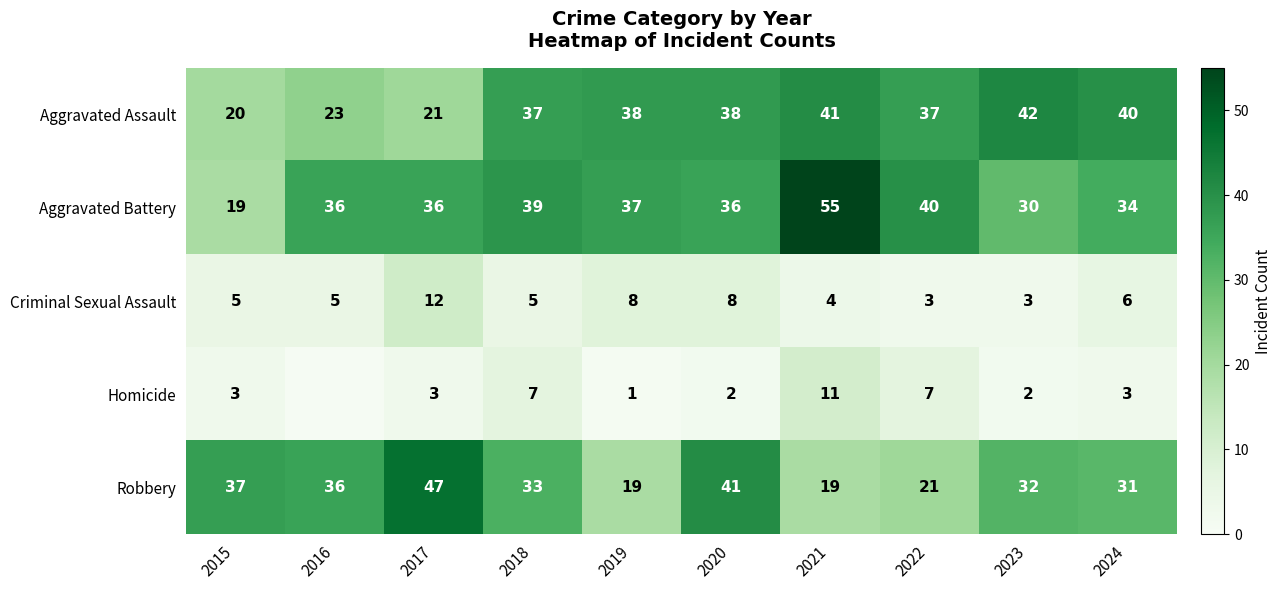

What is the difference between the maximum and second lowest values in the Criminal Sexual Assault series?

9.0